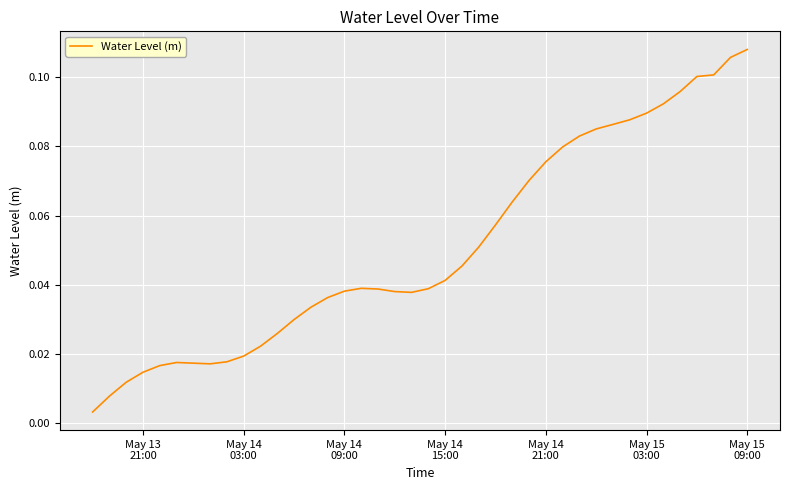

Reading left to right, what are all the values shown in this chart?

0.0	0.0	0.0	0.0	0.0	0.0	0.0	0.0	0.0	0.0	0.0	0.0	0.0	0.0	0.0	0.0	0.0	0.0	0.0	0.0	0.0	0.0	0.0	0.1	0.1	0.1	0.1	0.1	0.1	0.1	0.1	0.1	0.1	0.1	0.1	0.1	0.1	0.1	0.1	0.1